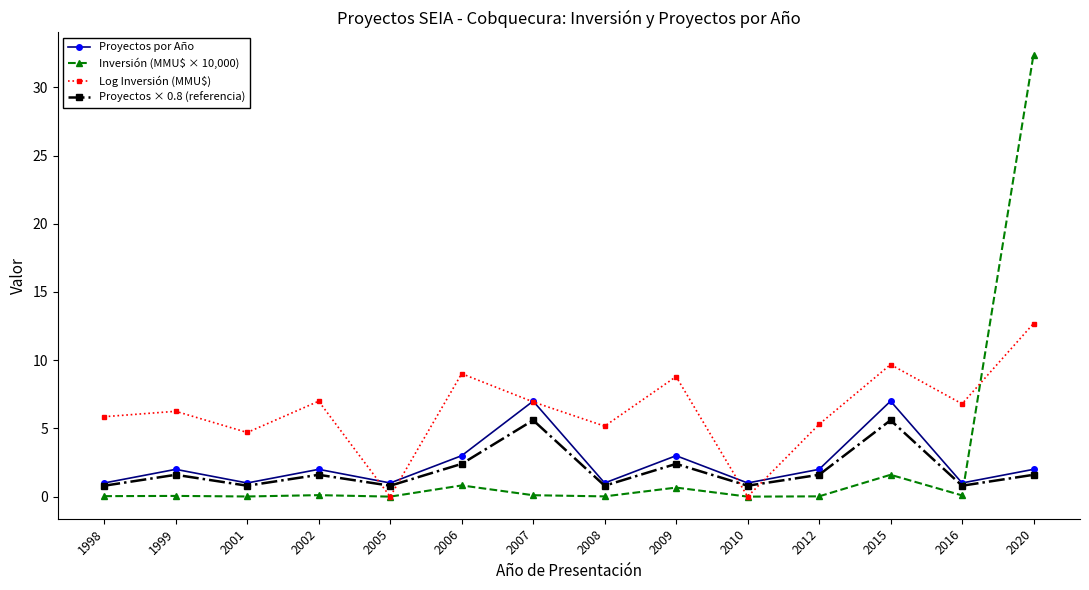

What is the difference between the highest and lowest values at 2005?

1.0